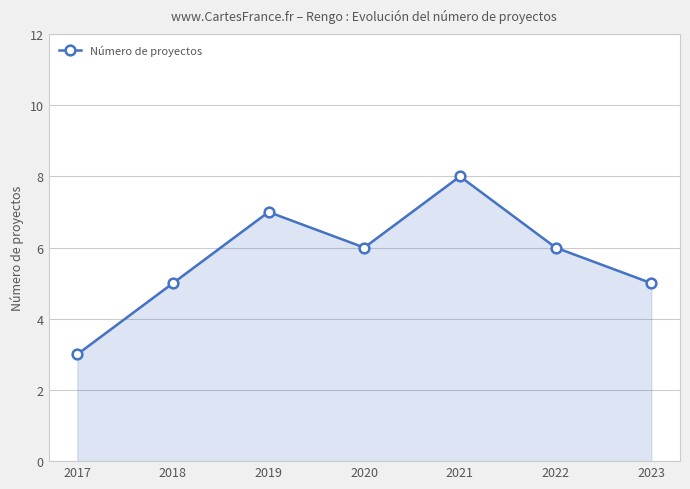

Is it true that the value at 2021 is 5?

False